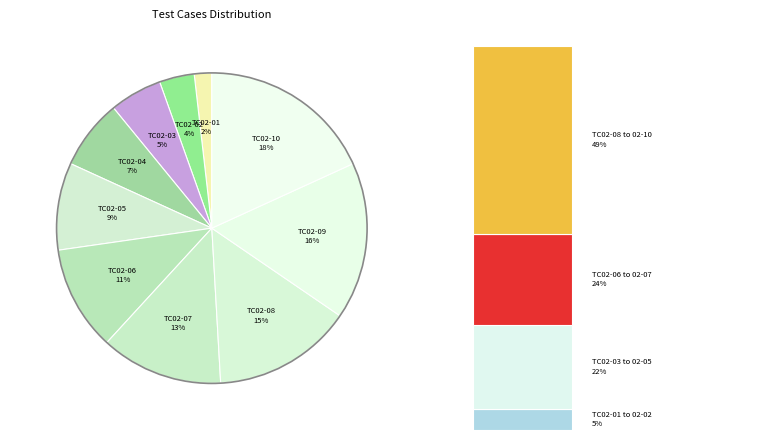

Which category has the smallest portion of the pie?

TC02-01